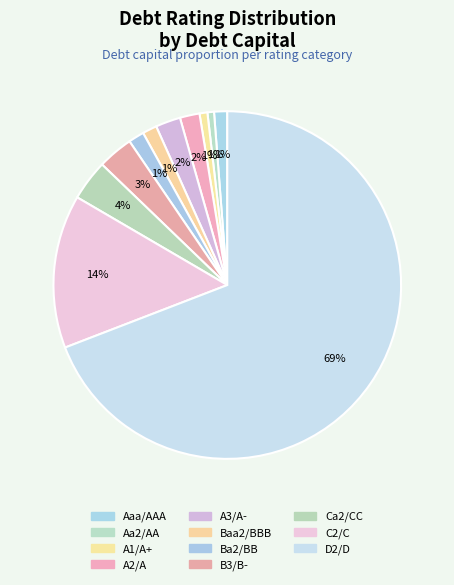

How many slices are in this pie chart?

11